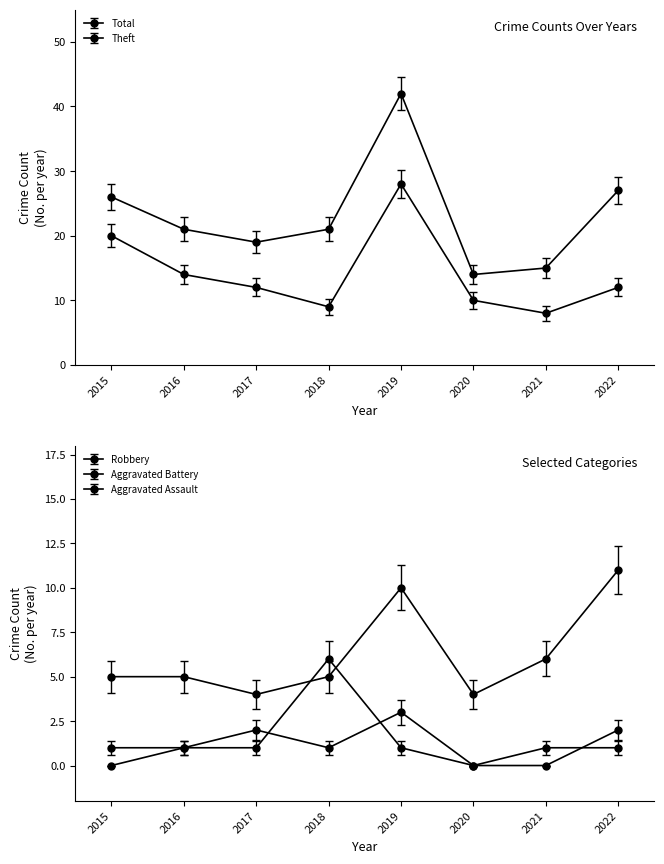

Is it true that Total equals 14 at 2020?

True